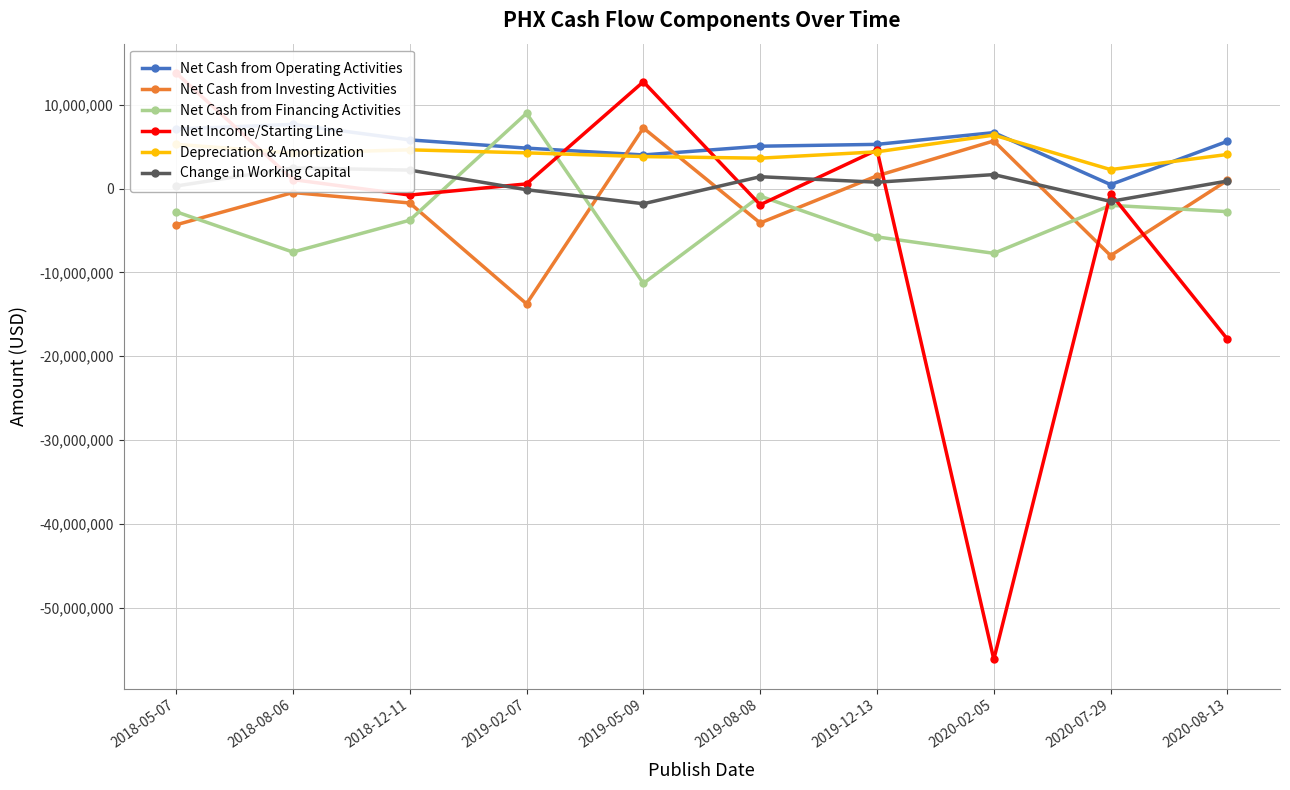

At which label is Net Cash from Operating Activities closest to 4060460?

2019-05-09